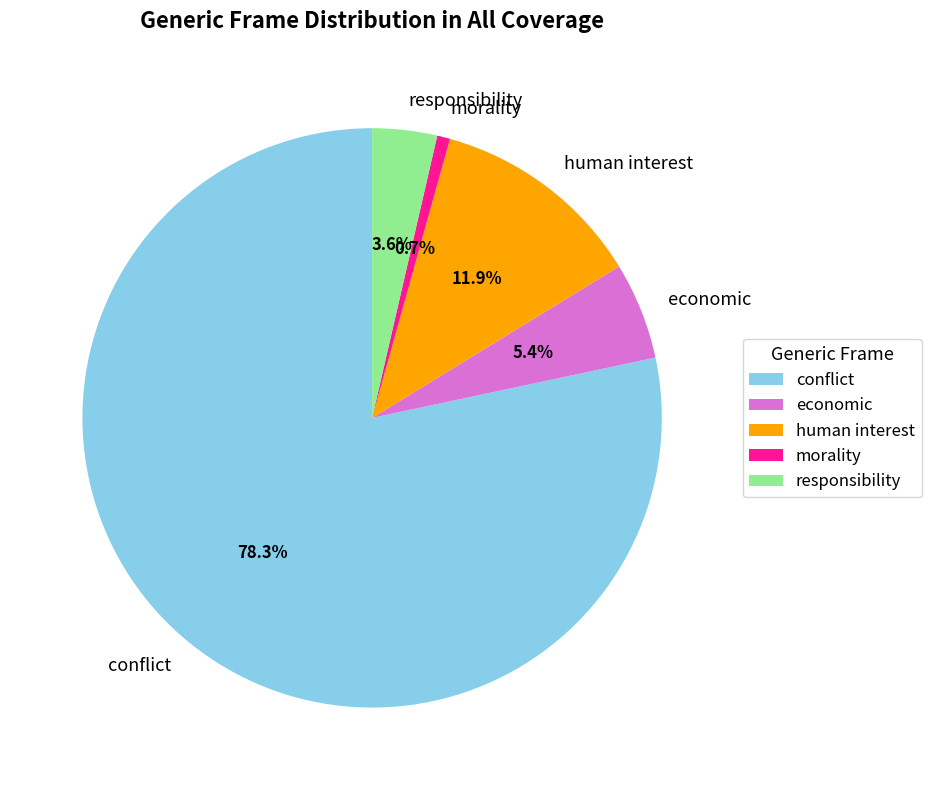

Count the number of slices in the pie.

5